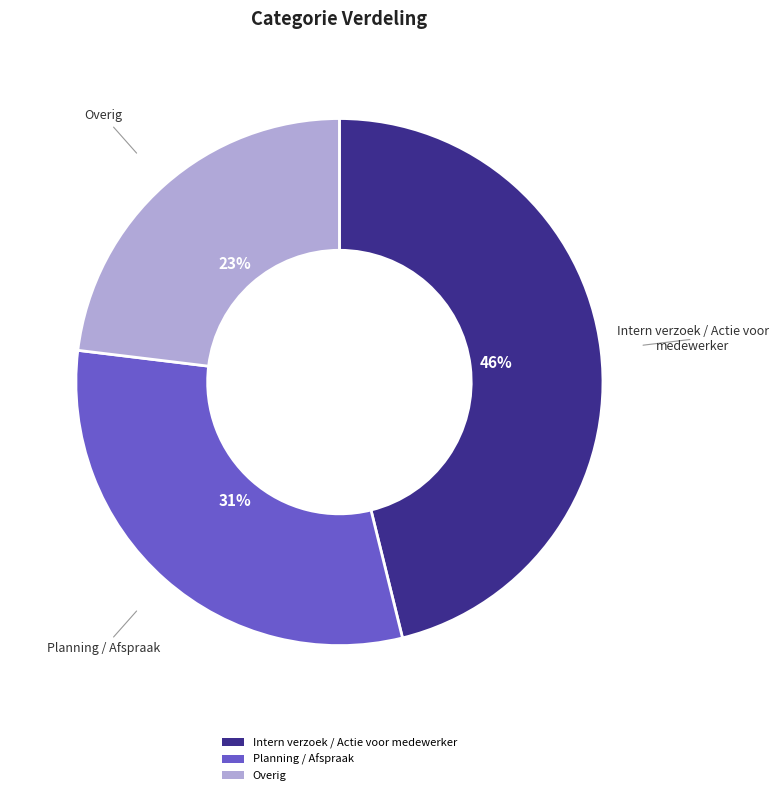

Is it true that Planning / Afspraak is 25% of the pie?

False